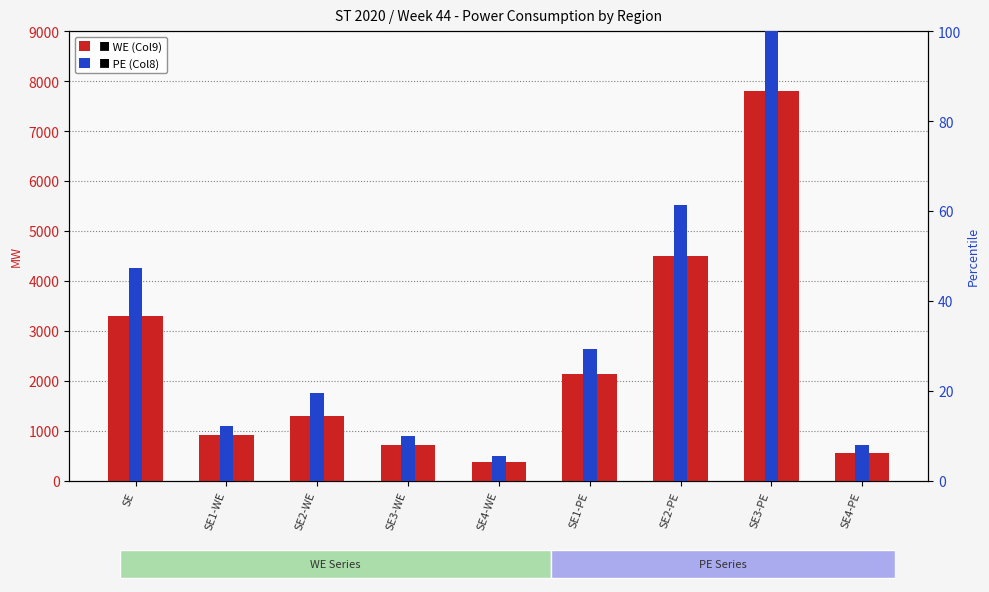

At which label does WE (Col9) reach its minimum?

SE4-WE